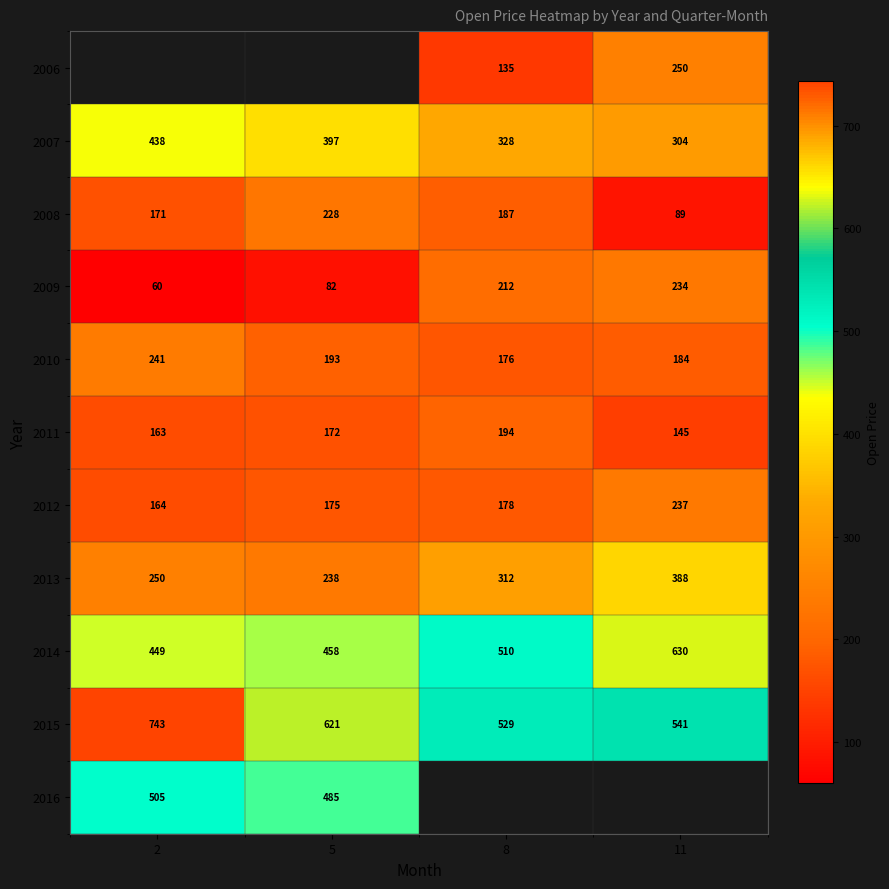

Is the value of 2015 at 5 greater than the value of 2009 at 8?

Yes